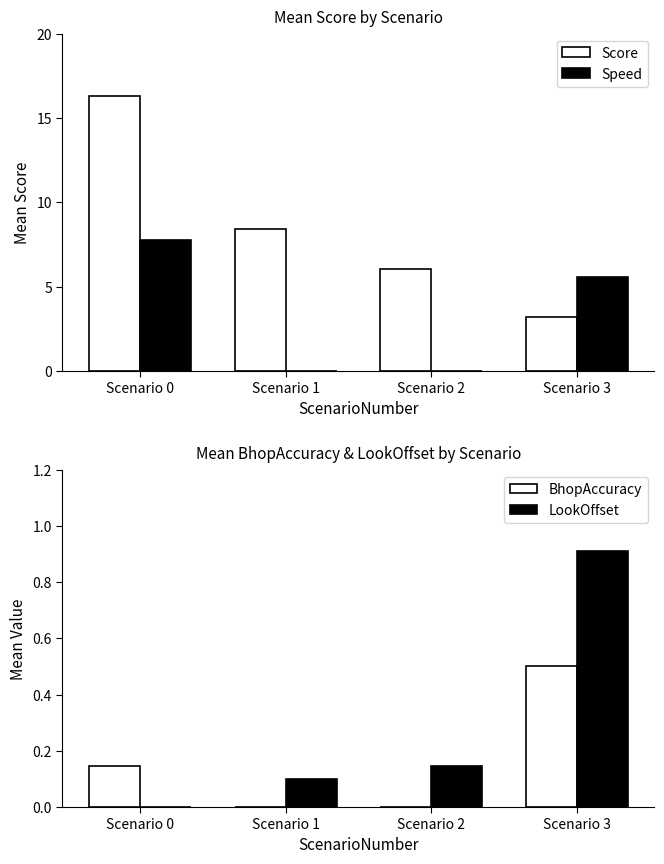

What value does the LookOffset series have at Scenario 1?

0.1